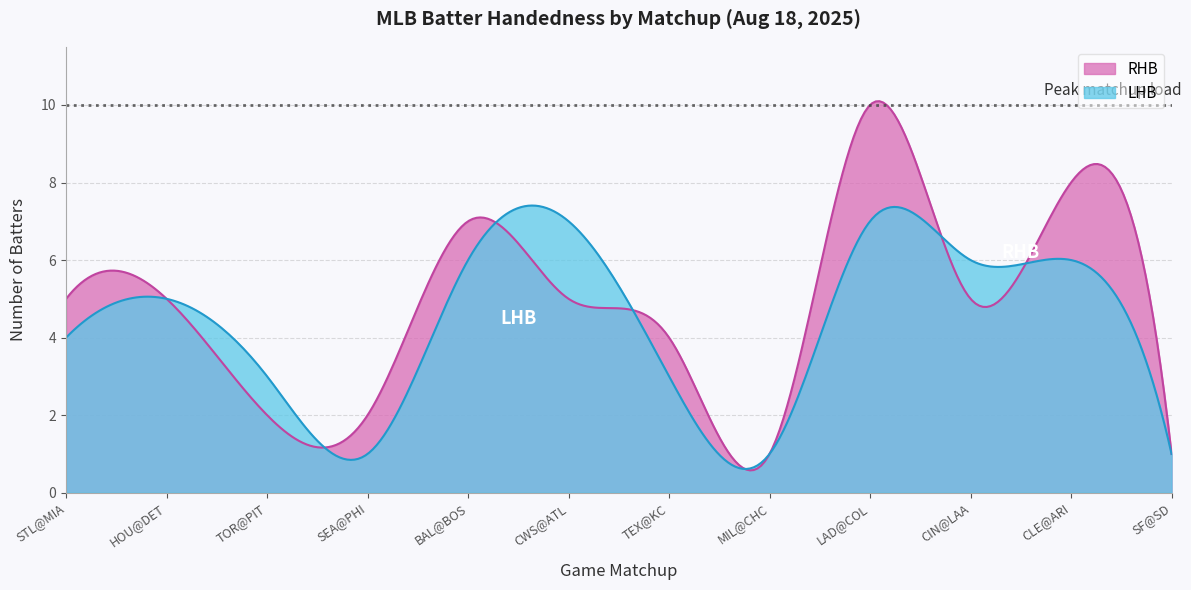

Which label corresponds to the largest value in the chart?

LAD@COL